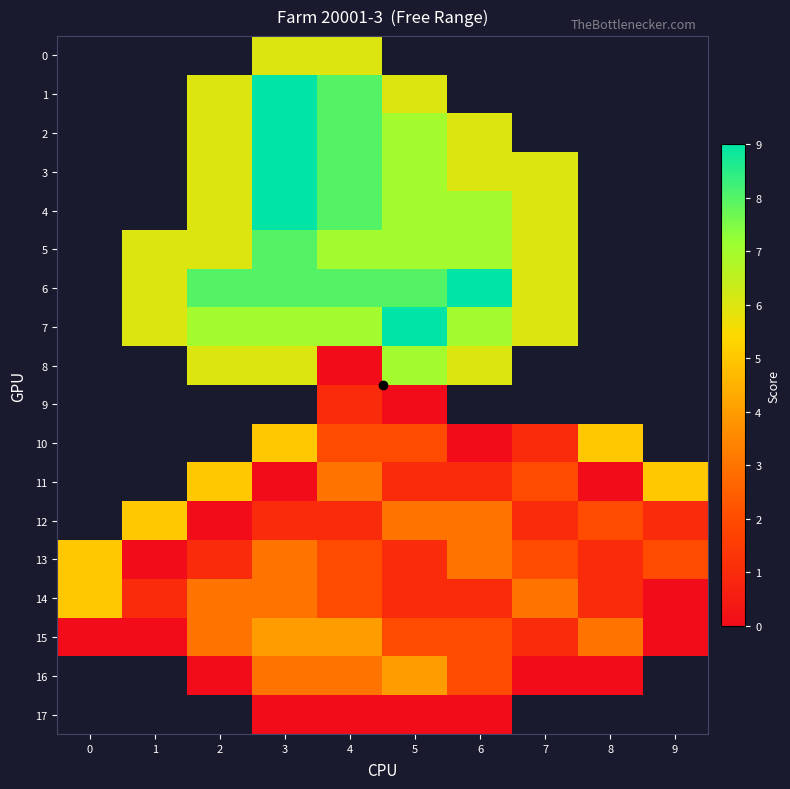

Reading left to right, transcribe all the data shown in this chart.

0: 0=-1	1=-1	2=-1	3=6	4=6	5=-1	6=-1	7=-1	8=-1	9=-1
1: 0=-1	1=-1	2=6	3=9	4=8	5=6	6=-1	7=-1	8=-1	9=-1
2: 0=-1	1=-1	2=6	3=9	4=8	5=7	6=6	7=-1	8=-1	9=-1
3: 0=-1	1=-1	2=6	3=9	4=8	5=7	6=6	7=6	8=-1	9=-1
4: 0=-1	1=-1	2=6	3=9	4=8	5=7	6=7	7=6	8=-1	9=-1
5: 0=-1	1=6	2=6	3=8	4=7	5=7	6=7	7=6	8=-1	9=-1
6: 0=-1	1=6	2=8	3=8	4=8	5=8	6=9	7=6	8=-1	9=-1
7: 0=-1	1=6	2=7	3=7	4=7	5=9	6=7	7=6	8=-1	9=-1
8: 0=-1	1=-1	2=6	3=6	4=0	5=7	6=6	7=-1	8=-1	9=-1
9: 0=-1	1=-1	2=-1	3=-1	4=1	5=0	6=-1	7=-1	8=-1	9=-1
10: 0=-1	1=-1	2=-1	3=5	4=2	5=2	6=0	7=1	8=5	9=-1
11: 0=-1	1=-1	2=5	3=0	4=3	5=1	6=1	7=2	8=0	9=5
12: 0=-1	1=5	2=0	3=1	4=1	5=3	6=3	7=1	8=2	9=1
13: 0=5	1=0	2=1	3=3	4=2	5=1	6=3	7=2	8=1	9=2
14: 0=5	1=1	2=3	3=3	4=2	5=1	6=1	7=3	8=1	9=0
15: 0=0	1=0	2=3	3=4	4=4	5=2	6=2	7=1	8=3	9=0
16: 0=-1	1=-1	2=0	3=3	4=3	5=4	6=2	7=0	8=0	9=-1
17: 0=-1	1=-1	2=-1	3=0	4=0	5=0	6=0	7=-1	8=-1	9=-1